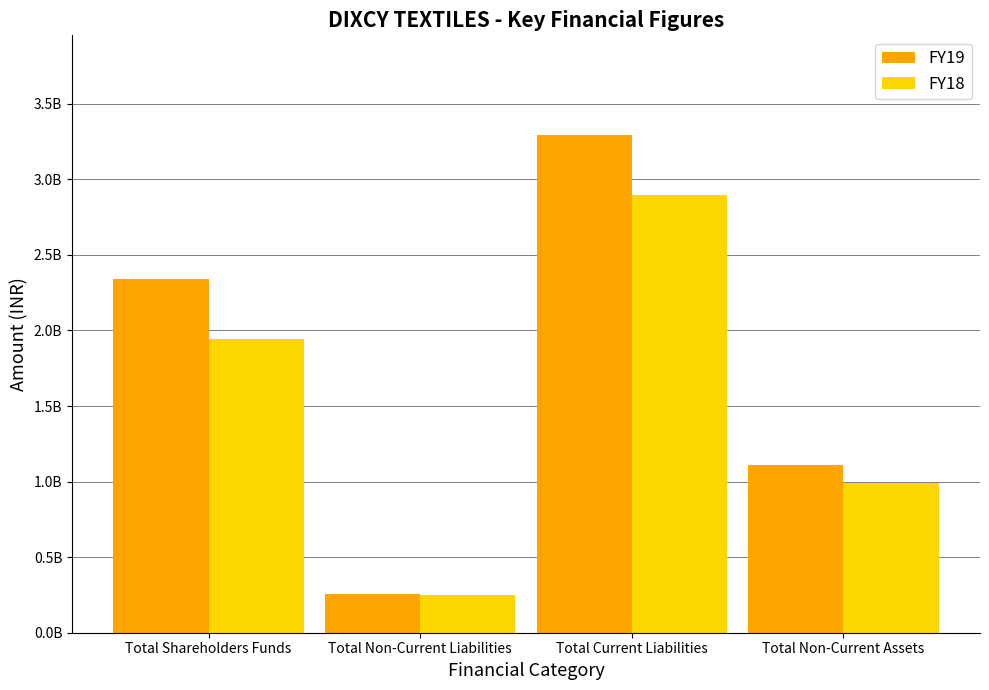

At which category does the chart reach its peak across all series?

Total Current Liabilities